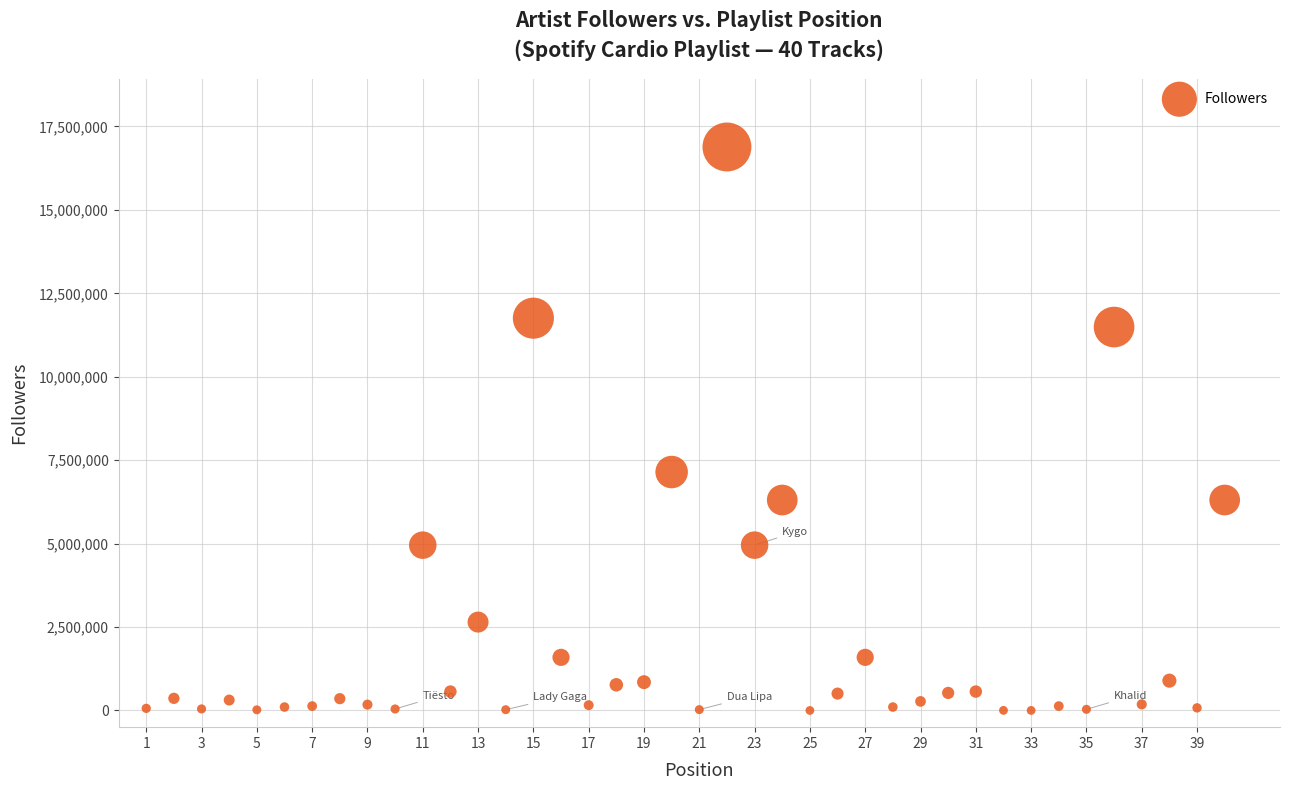

What Y value in the scatter plot is closest to 8442616?

7144796